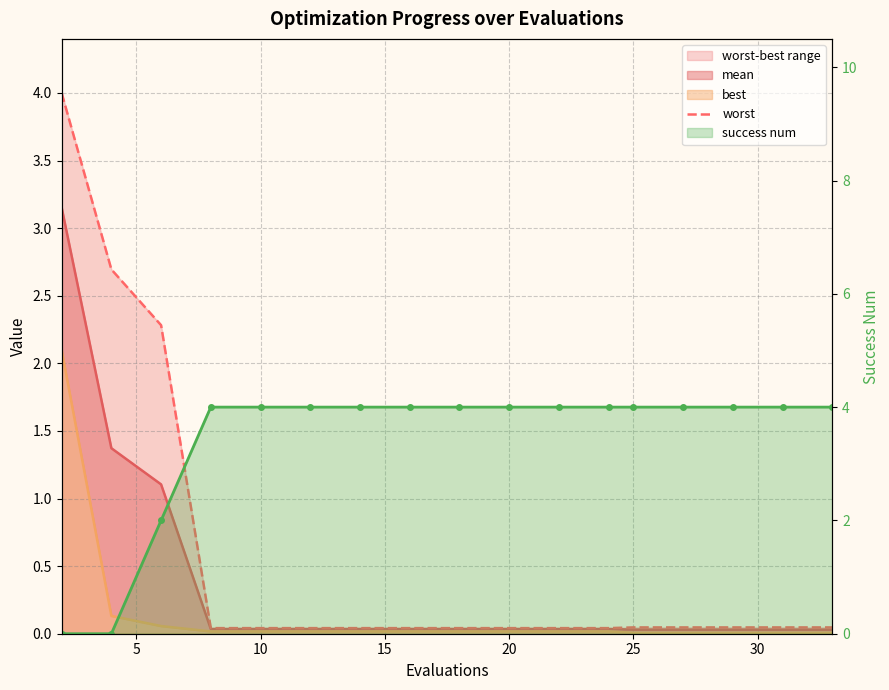

What is the average value?

0.6